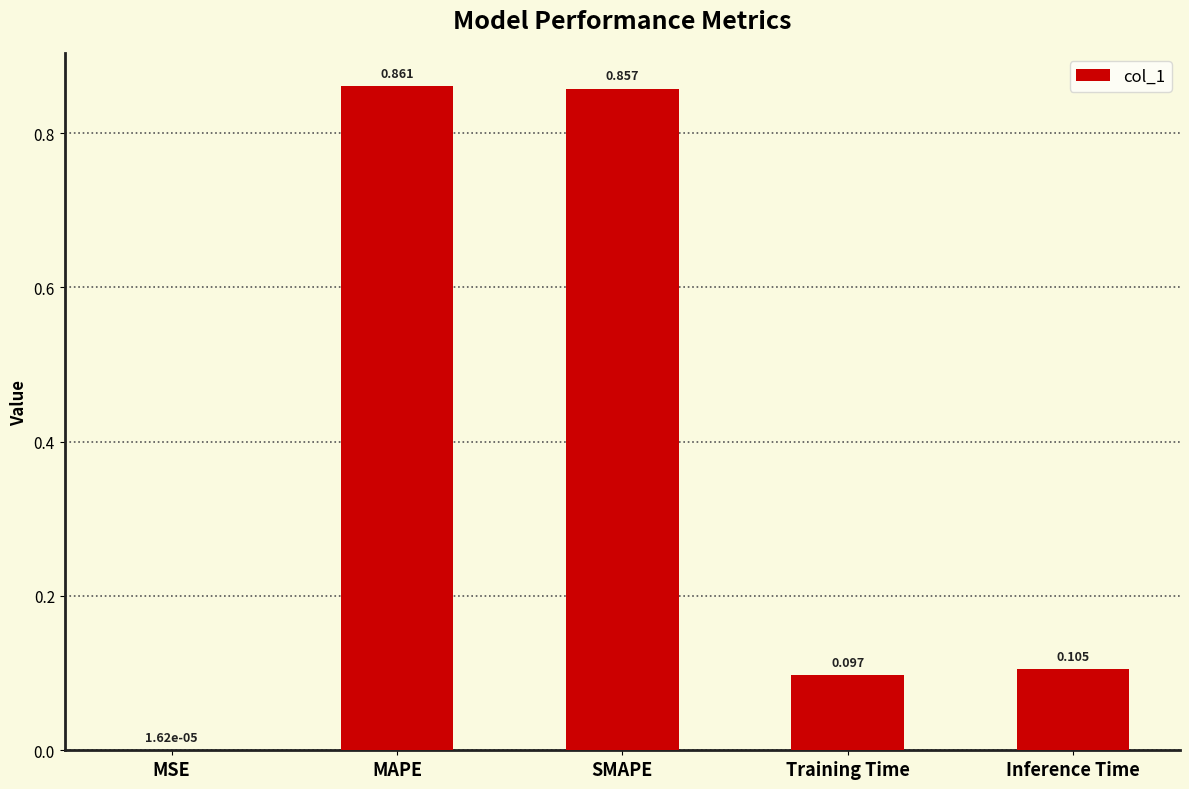

How many data points does each series have?

5